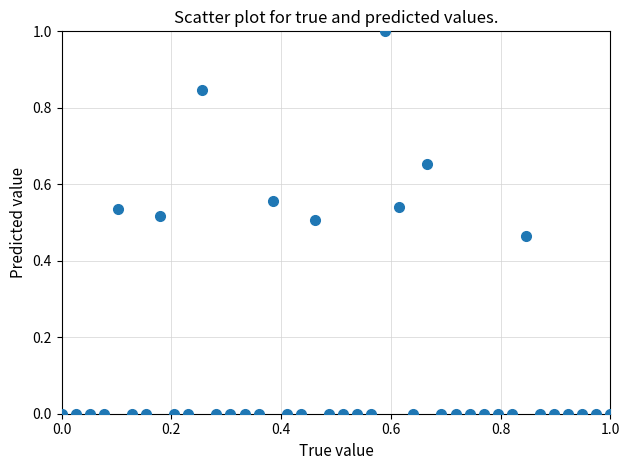

What is the range of Y values (max minus min)?

1.0